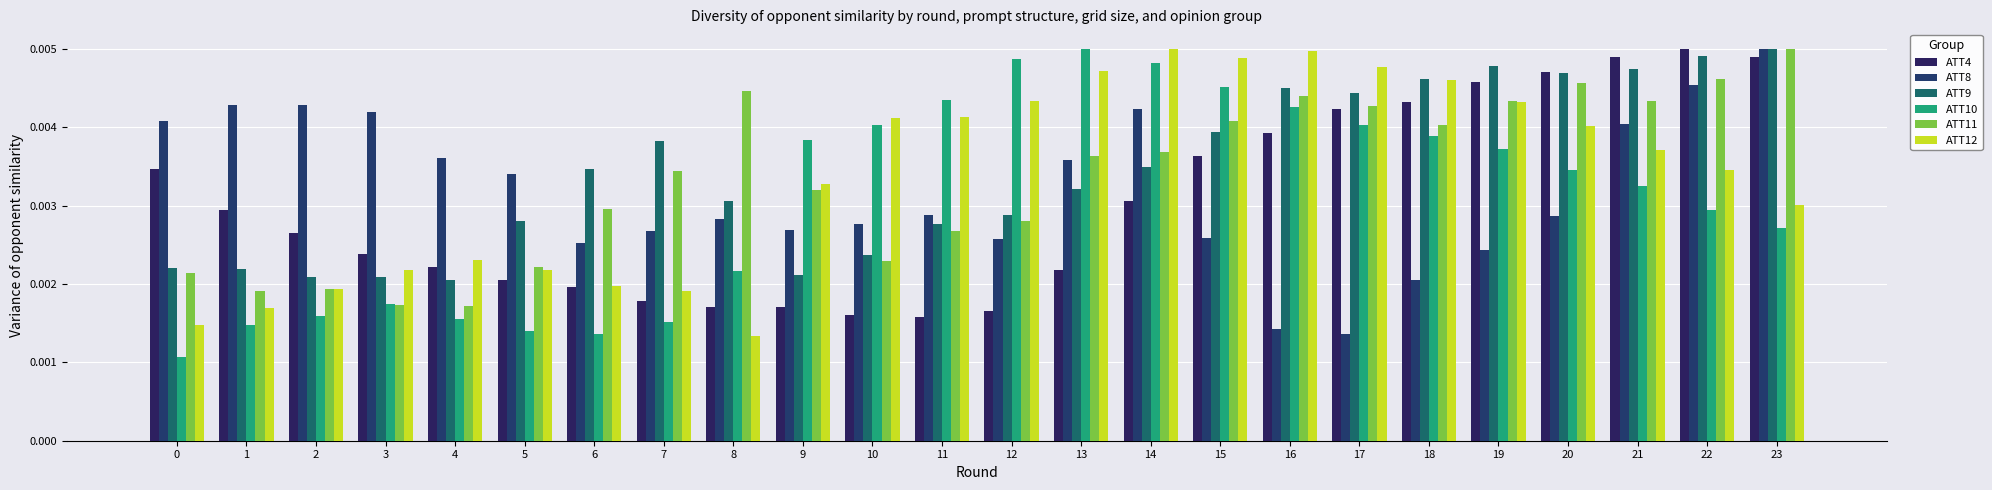

List the labels in order of ATT8 value, largest first.

23, 22, 1, 2, 14, 3, 0, 21, 4, 13, 5, 11, 20, 8, 10, 9, 7, 15, 12, 6, 19, 18, 16, 17